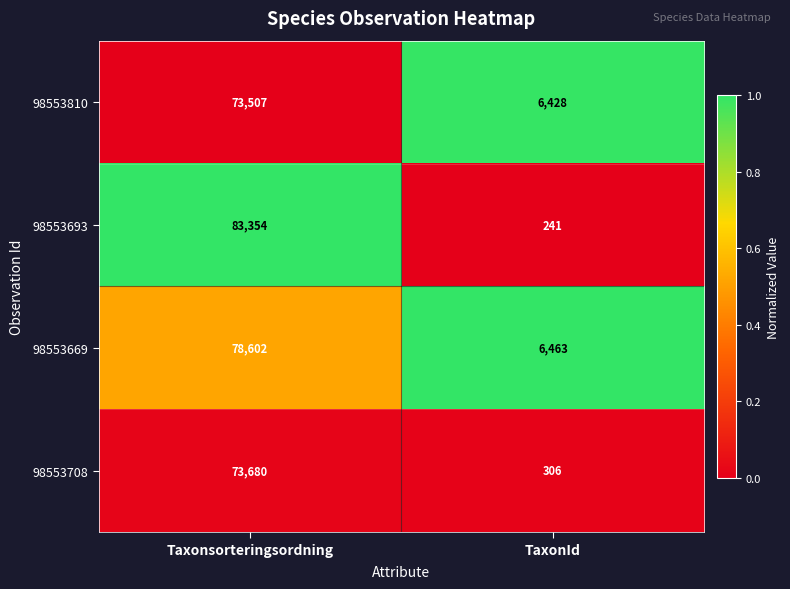

What is the average value of the 98553693 series?

41798